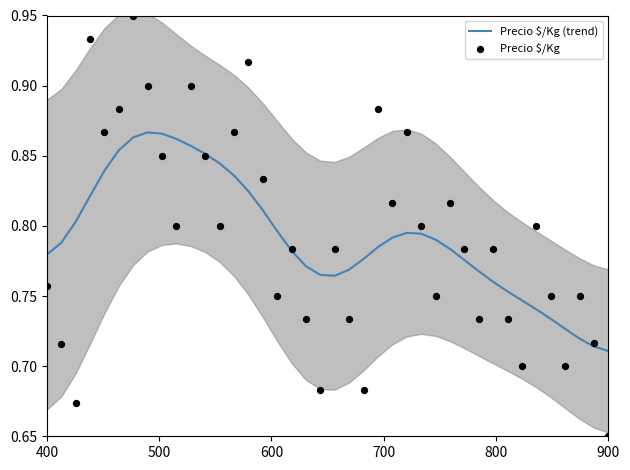

Is the value of Precio $/Kg (trend) at 21 greater than the value of Precio $/Kg at 7?

No